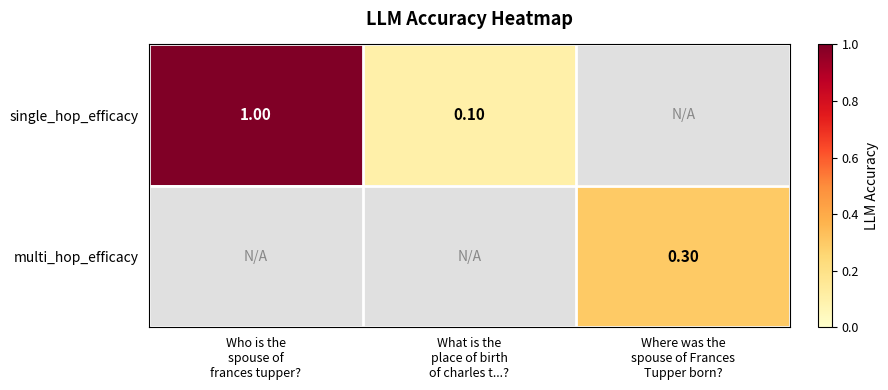

Which label corresponds to the largest value in the chart?

Who is the
spouse of
frances tupper?